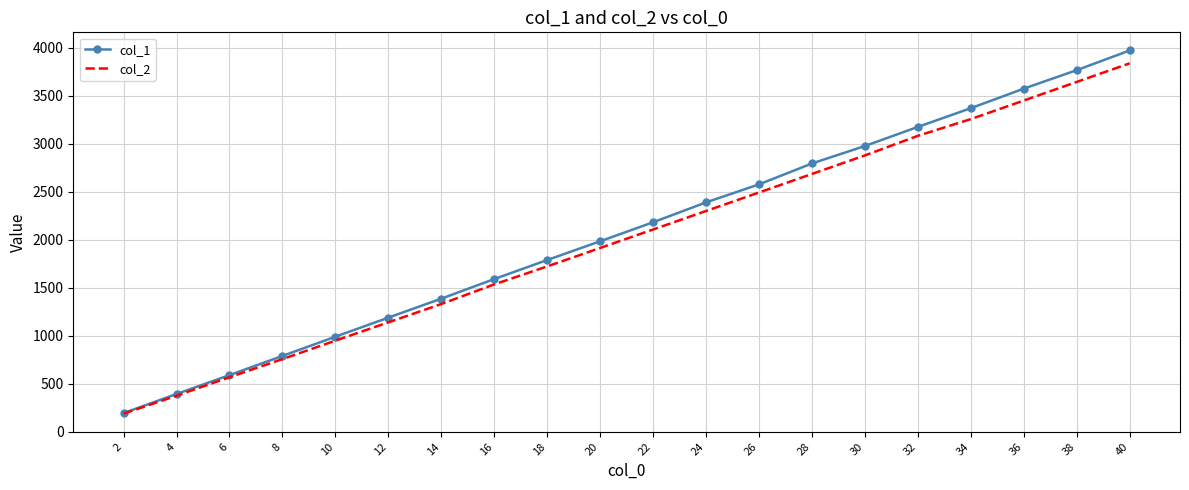

Is it true that col_2 equals 756.1 at 8?

True